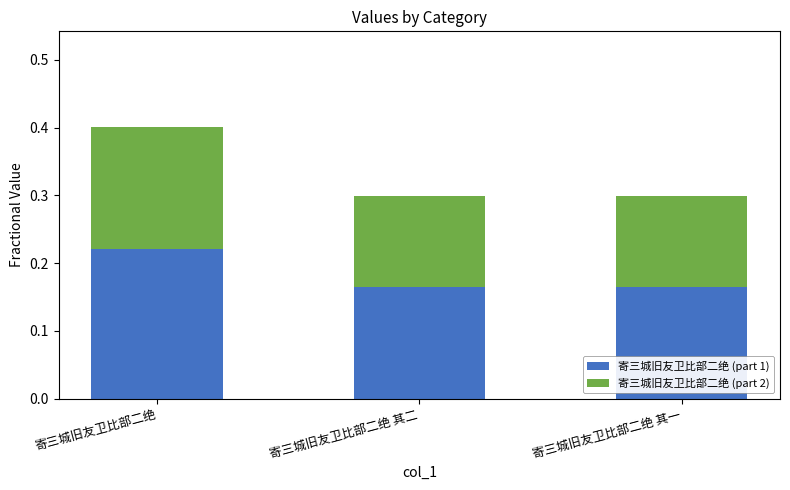

Count the 寄三城旧友卫比部二绝 (part 1) values in the range 0 to 1.

3